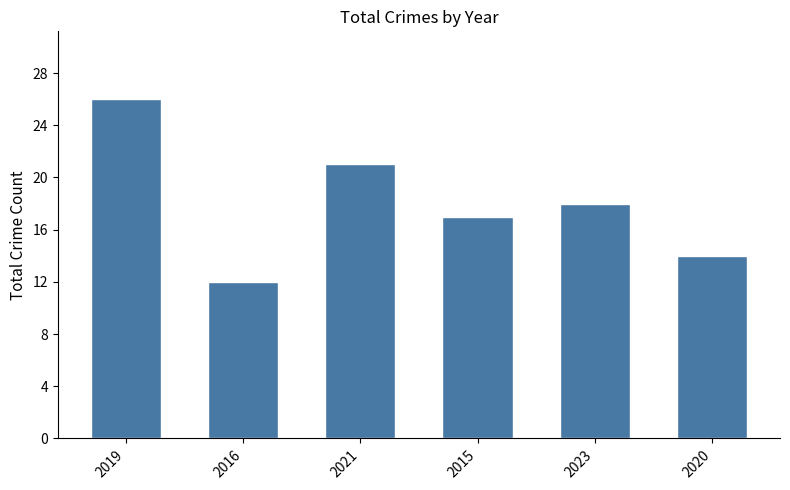

Rank the categories by value from highest to lowest.

2019, 2021, 2023, 2015, 2020, 2016